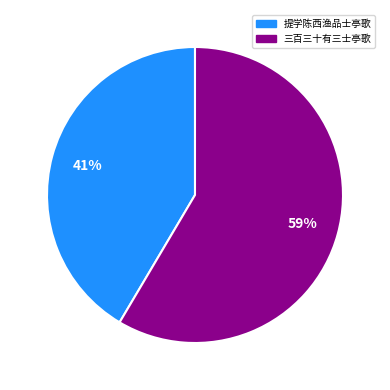

Count the number of slices in the pie.

2